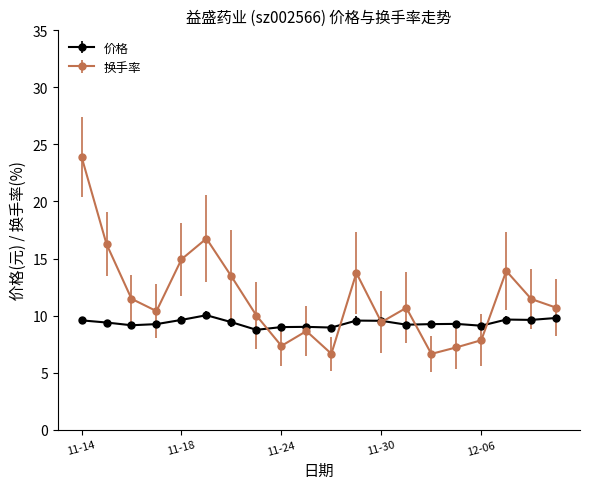

True or false: 价格 has more than 0 points higher than both neighbors.

True